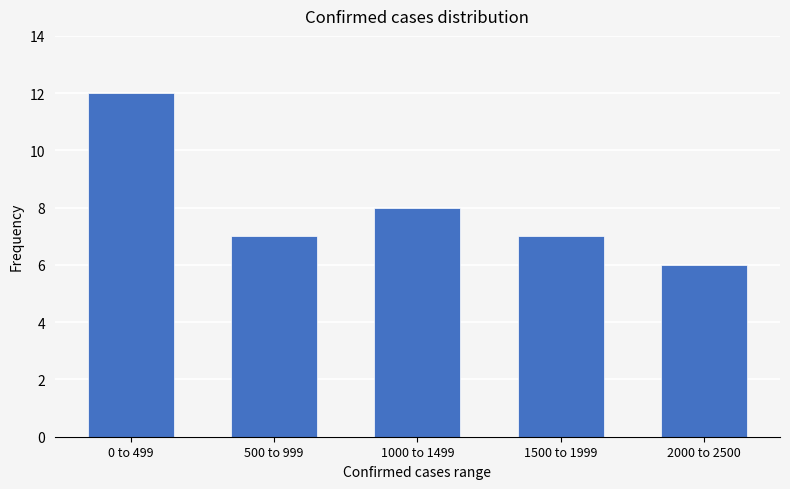

Reading left to right, extract all data points from this chart.

0 to 499=12	500 to 999=7	1000 to 1499=8	1500 to 1999=7	2000 to 2500=6